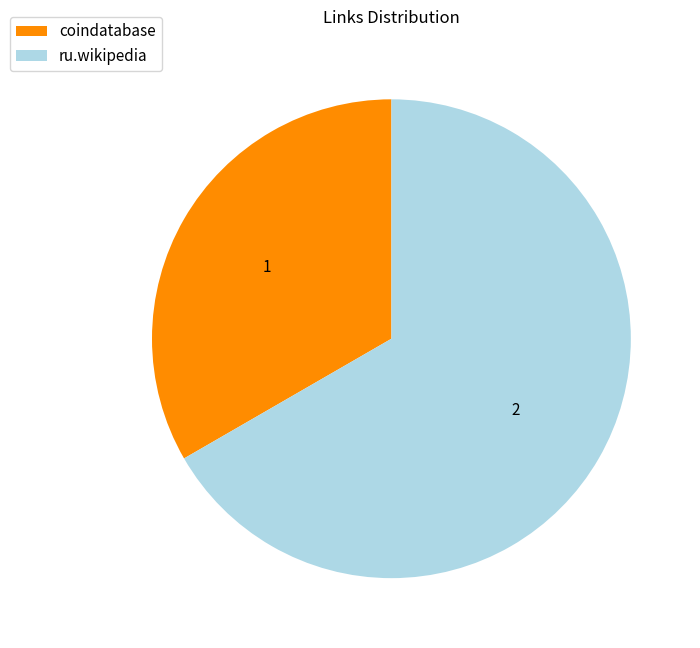

Which category has the smallest portion of the pie?

coindatabase